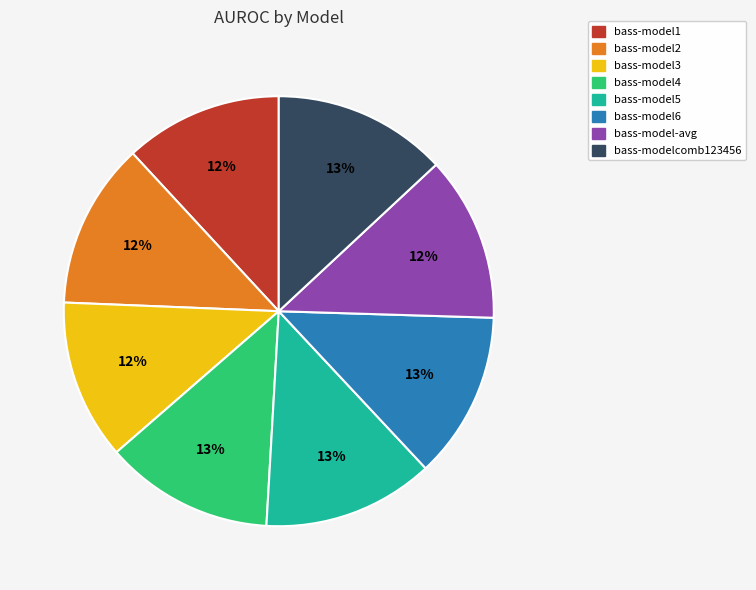

How many slices are in this pie chart?

8